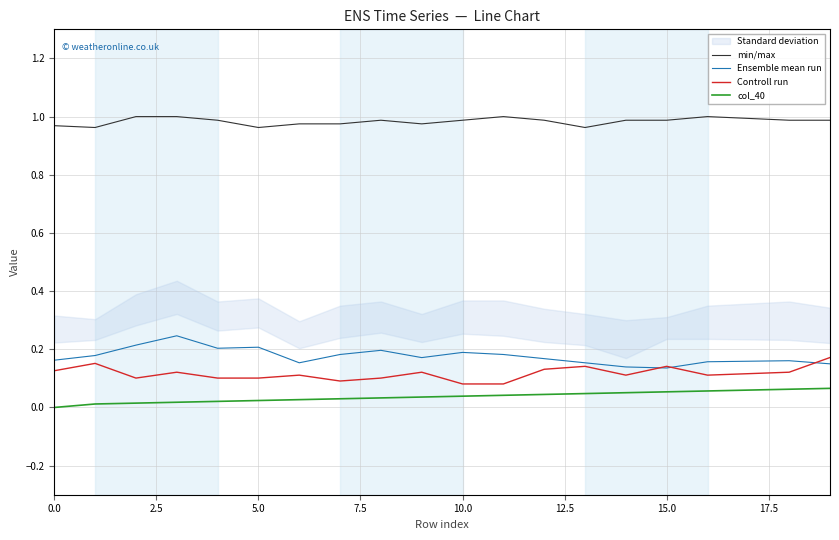

The min/max series shows 1.0 at 15.0. True or false?

True